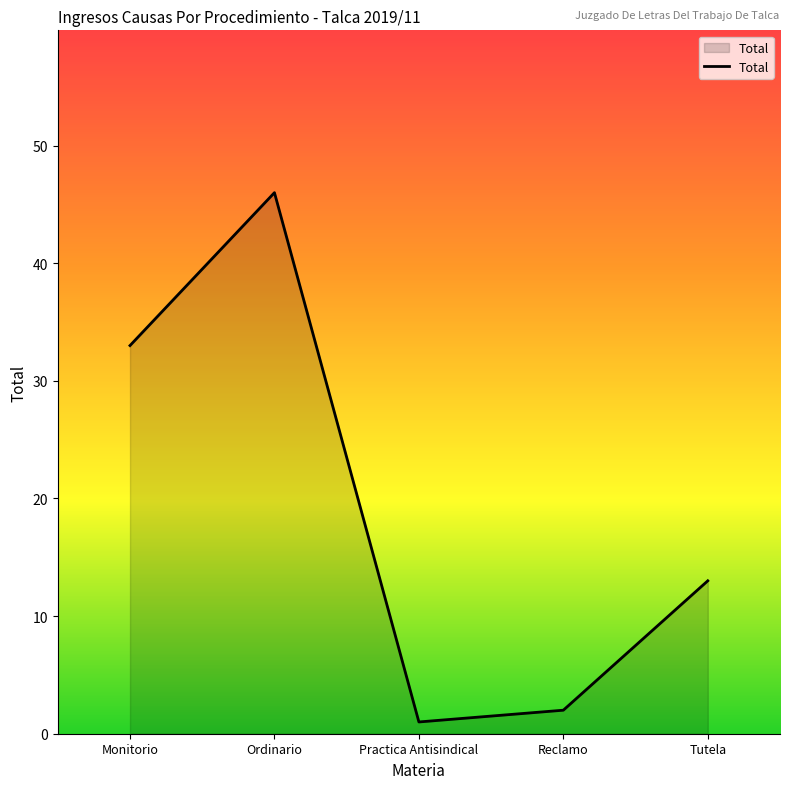

Reading left to right, list all the values displayed in this chart.

33	46	1	2	13